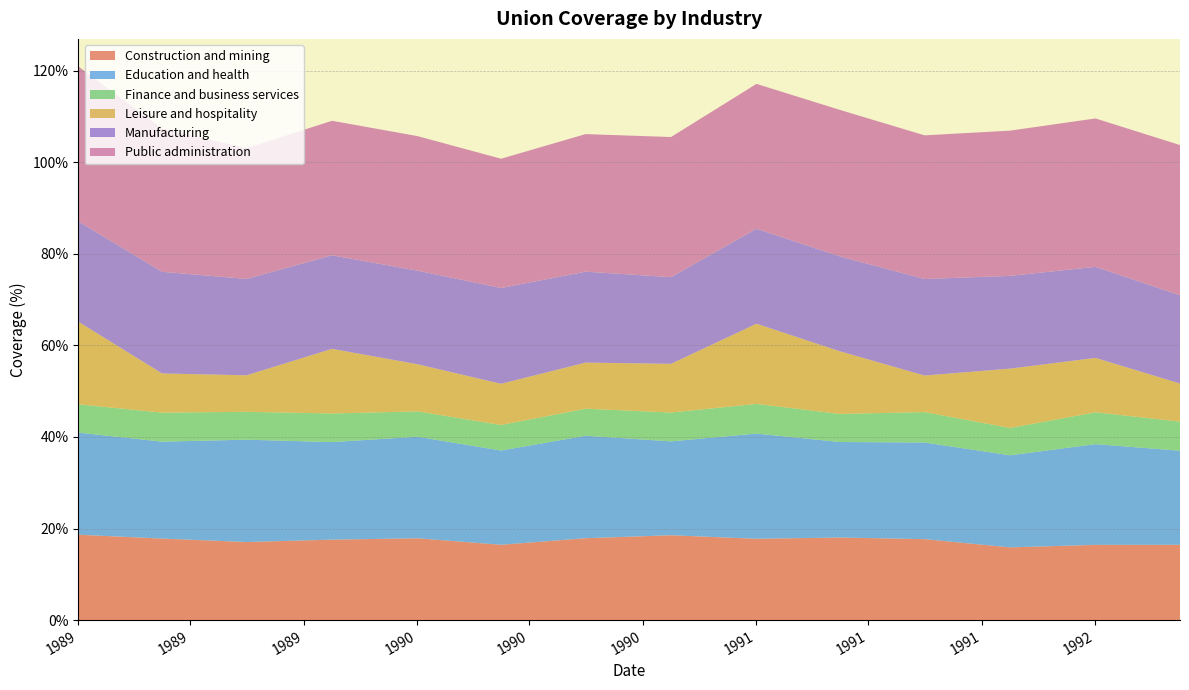

Reading left to right, what are all the values shown in this chart?

Construction and mining: 0=18.6	1=17.8	2=17.1	3=17.6	4=17.9	5=16.5	6=17.9	7=18.5	8=17.8	9=18.0	10=17.7	11=15.9	12=16.4	13=16.4
Education and health: 0=22.3	1=21.2	2=22.4	3=21.3	4=22.2	5=20.6	6=22.4	7=20.5	8=23.0	9=20.9	10=21.1	11=20.1	12=22.0	13=20.5
Finance and business services: 0=6.2	1=6.3	2=6.1	3=6.2	4=5.5	5=5.6	6=5.9	7=6.3	8=6.5	9=6.1	10=6.6	11=6.0	12=6.9	13=6.4
Leisure and hospitality: 0=18.0	1=8.6	2=8.0	3=14.1	4=10.3	5=9.0	6=10.1	7=10.6	8=17.5	9=13.7	10=8.0	11=13.0	12=11.9	13=8.3
Manufacturing: 0=21.9	1=22.2	2=21.1	3=20.4	4=20.4	5=20.9	6=19.9	7=18.9	8=20.8	9=20.7	10=21.1	11=20.3	12=19.9	13=19.3
Public administration: 0=33.8	1=31.3	2=28.5	3=29.4	4=29.4	5=28.2	6=30.0	7=30.6	8=31.6	9=32.0	10=31.4	11=31.7	12=32.4	13=32.8